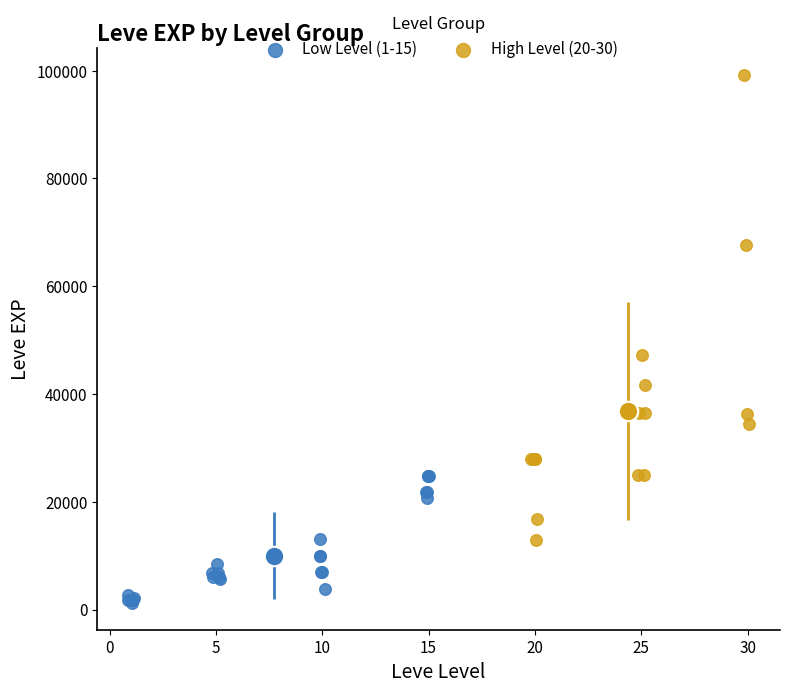

Which series has the largest Y range (max minus min)?

High Level (20-30)